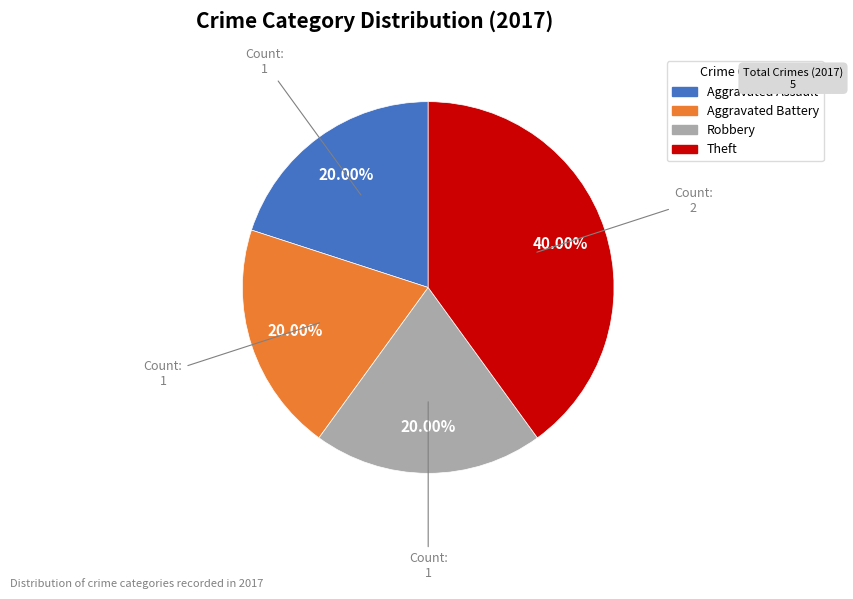

Approximately how many times larger is the value at Aggravated Battery compared to Robbery?

1.0